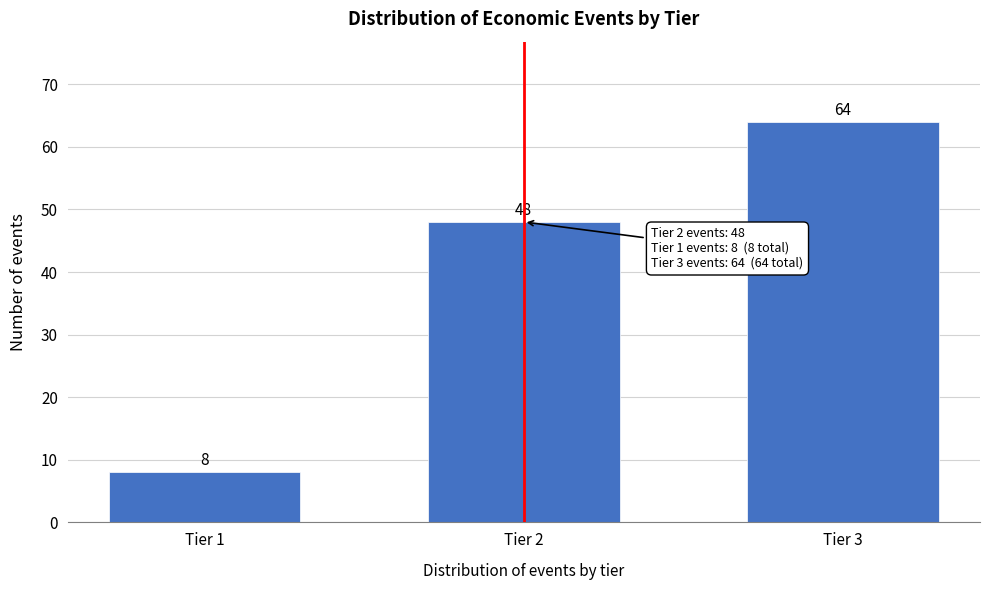

Reading left to right, transcribe all the data shown in this chart.

8	48	64